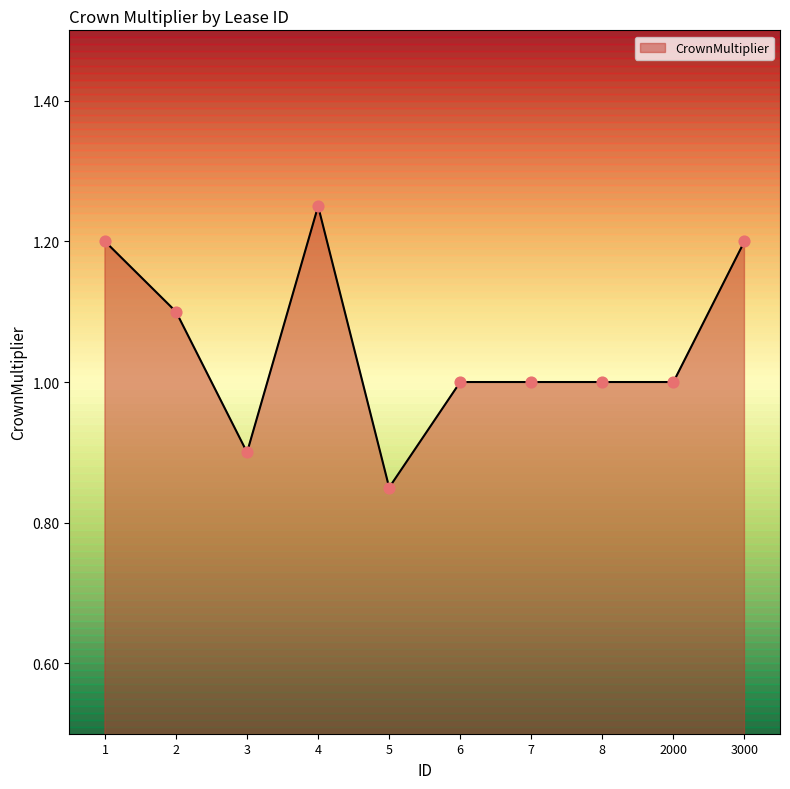

Between 5 and 2, which is larger?

2